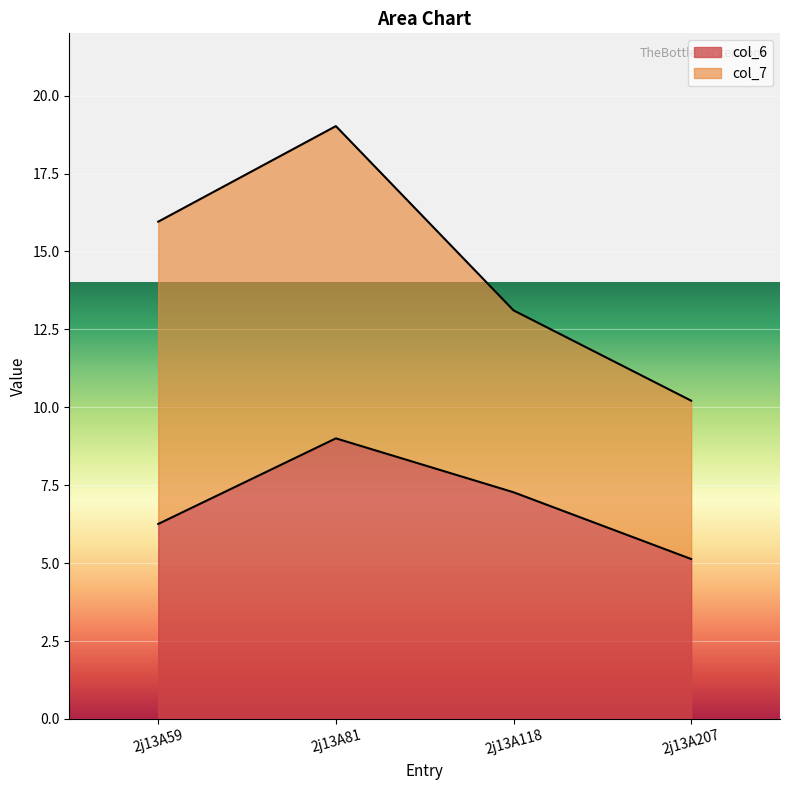

What value does the data have at 2j13A81?

9.0